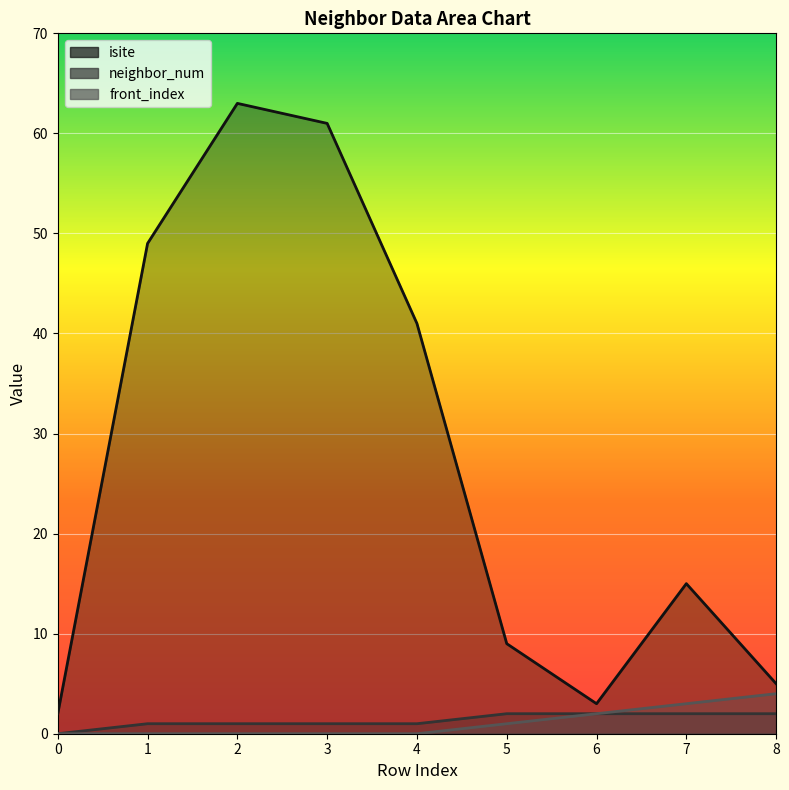

True or false: isite and front_index cross at least once.

False